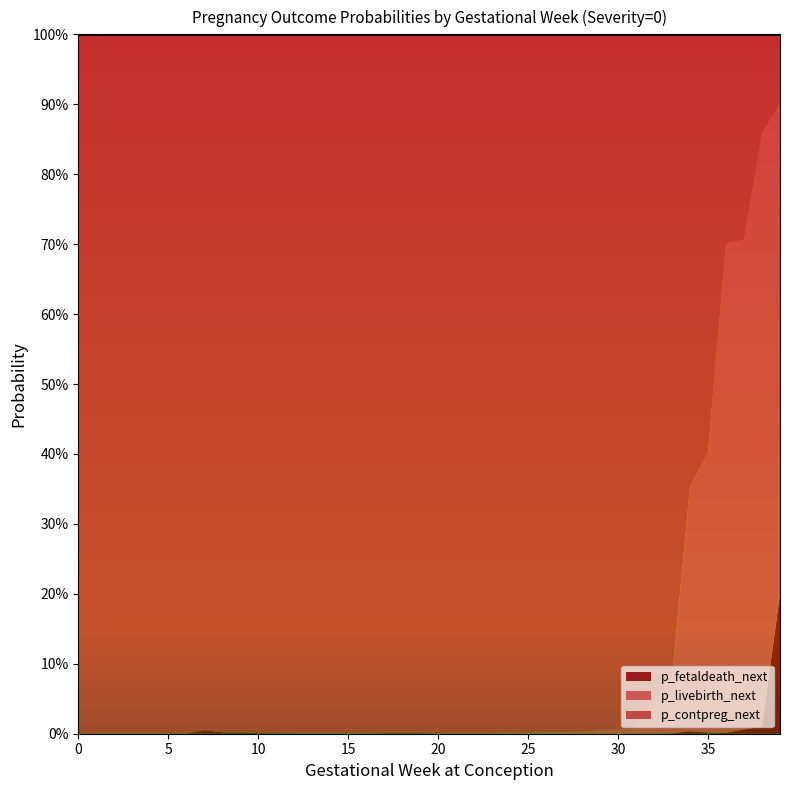

Reading left to right, extract all data points from this chart.

p_contpreg_next: 1.0	1.0	1.0	1.0	1.0	1.0	1.0	1.0	1.0	1.0	1.0	1.0	1.0	1.0	1.0	1.0	1.0	1.0	1.0	1.0	1.0	1.0	1.0	1.0	1.0	1.0	1.0	1.0	1.0	1.0	1.0	1.0	0.9	0.9	0.6	0.6	0.3	0.3	0.1	0.1
p_livebirth_next: 0.0	0.0	0.0	0.0	0.0	0.0	0.0	0.0	0.0	0.0	0.0	0.0	0.0	0.0	0.0	0.0	0.0	0.0	0.0	0.0	0.0	0.0	0.0	0.0	0.0	0.0	0.0	0.0	0.0	0.0	0.0	0.0	0.1	0.1	0.3	0.4	0.7	0.7	0.8	0.7
p_fetaldeath_next: 0.0	0.0	0.0	0.0	0.0	0.0	0.0	0.0	0.0	0.0	0.0	0.0	0.0	0.0	0.0	0.0	0.0	0.0	0.0	0.0	0.0	0.0	0.0	0.0	0.0	0.0	0.0	0.0	0.0	0.0	0.0	0.0	0.0	0.0	0.0	0.0	0.0	0.0	0.0	0.2